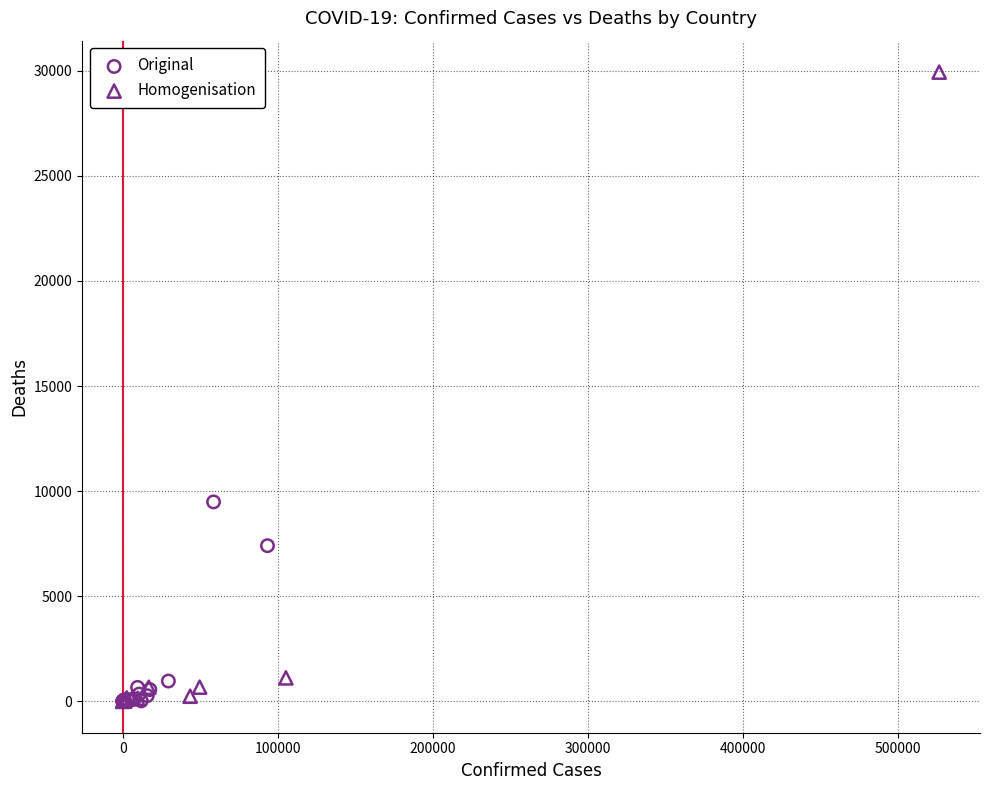

Which series has the largest Y range (max minus min)?

Homogenisation